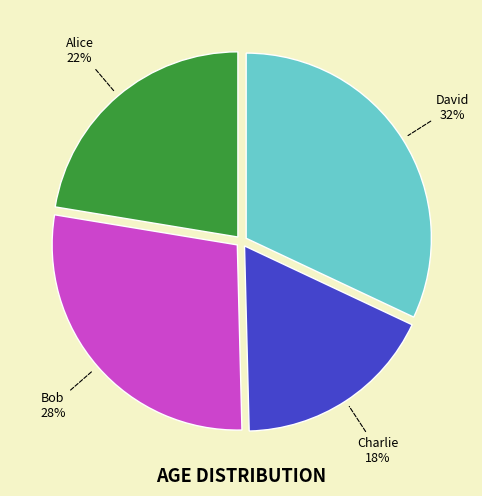

Is there a majority slice in this chart?

No